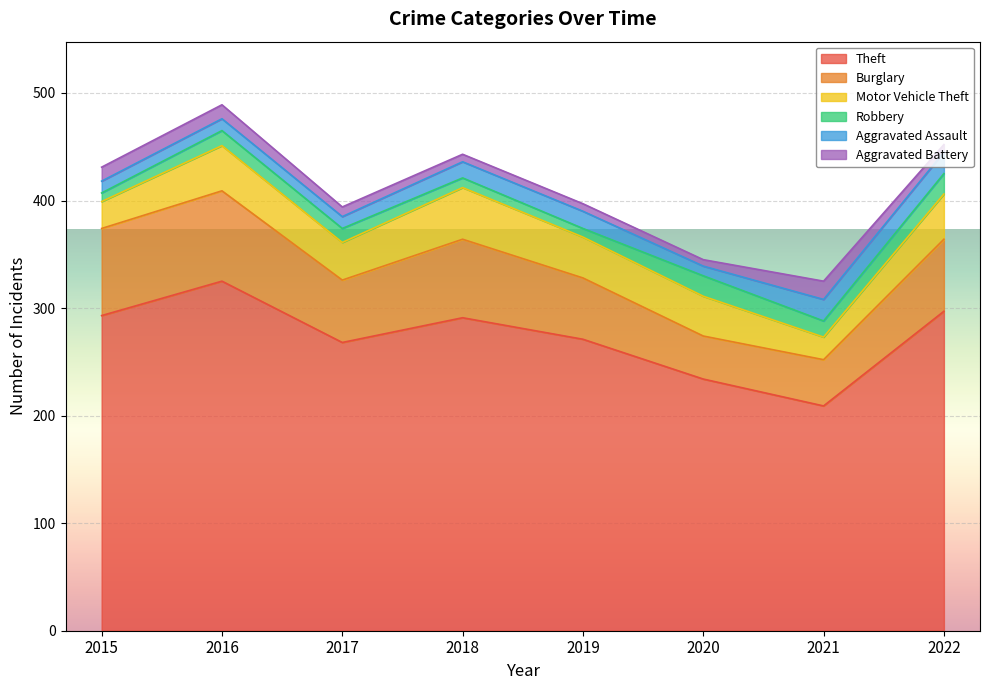

At which label is Robbery closest to 13?

2017